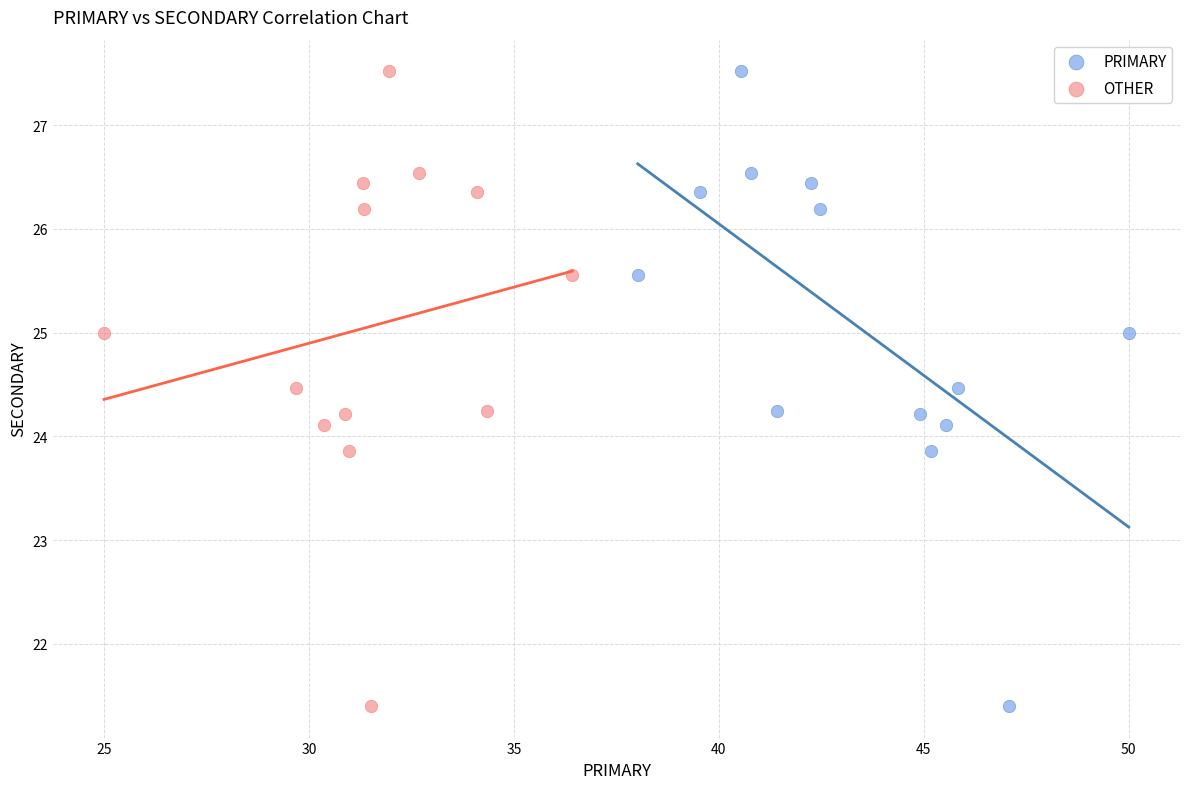

What are all the series names shown in the legend?

PRIMARY, OTHER